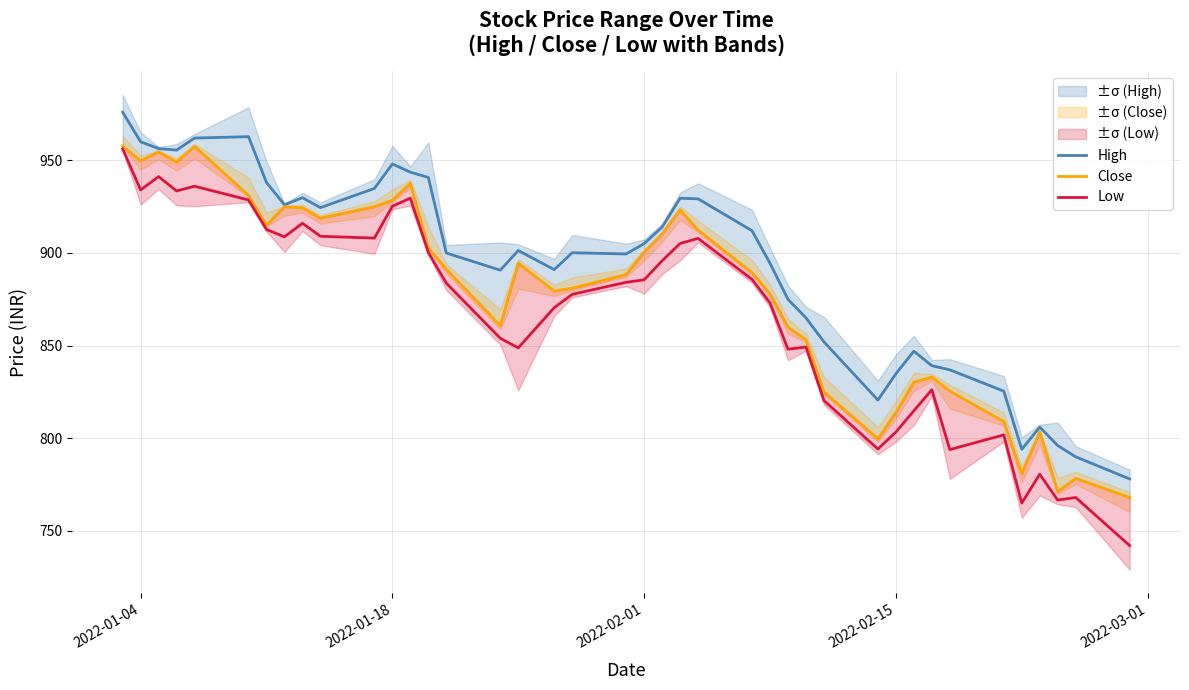

True or false: Low and High cross at least once.

False